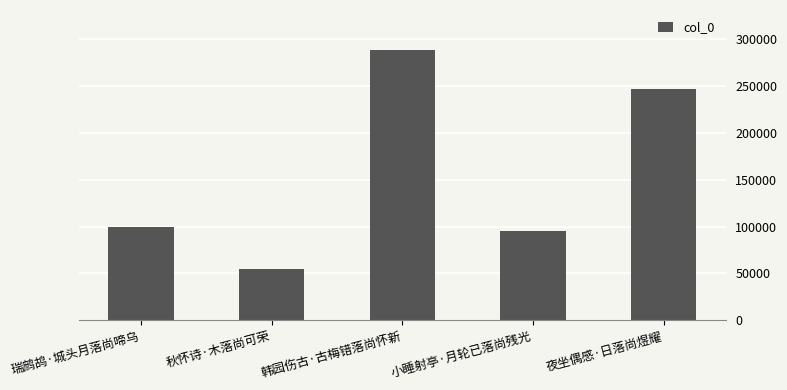

How many bars are there in total?

5